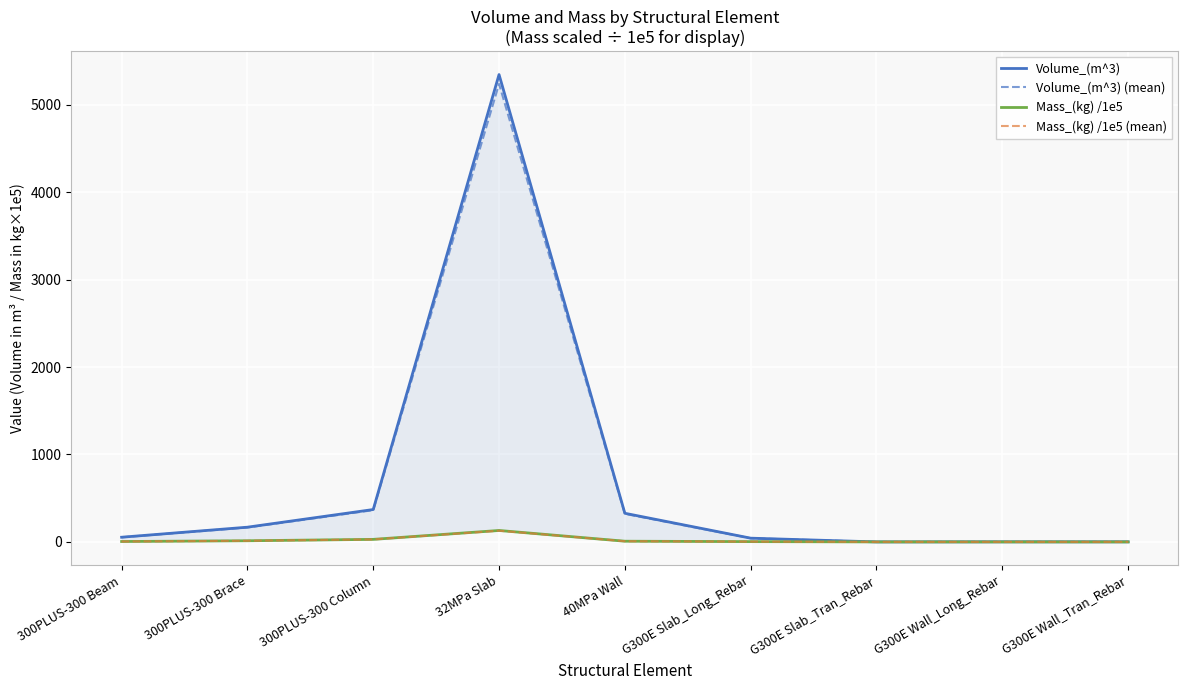

True or false: Mass_(kg) /1e5 (mean) and Volume_(m^3) cross at least once.

False